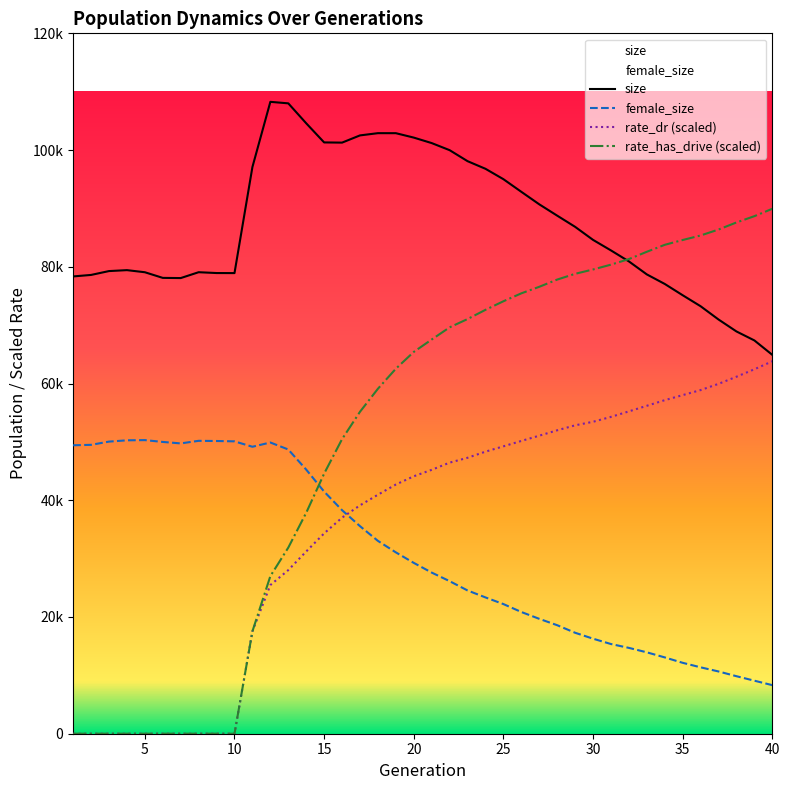

Count the number of data series in this chart.

4